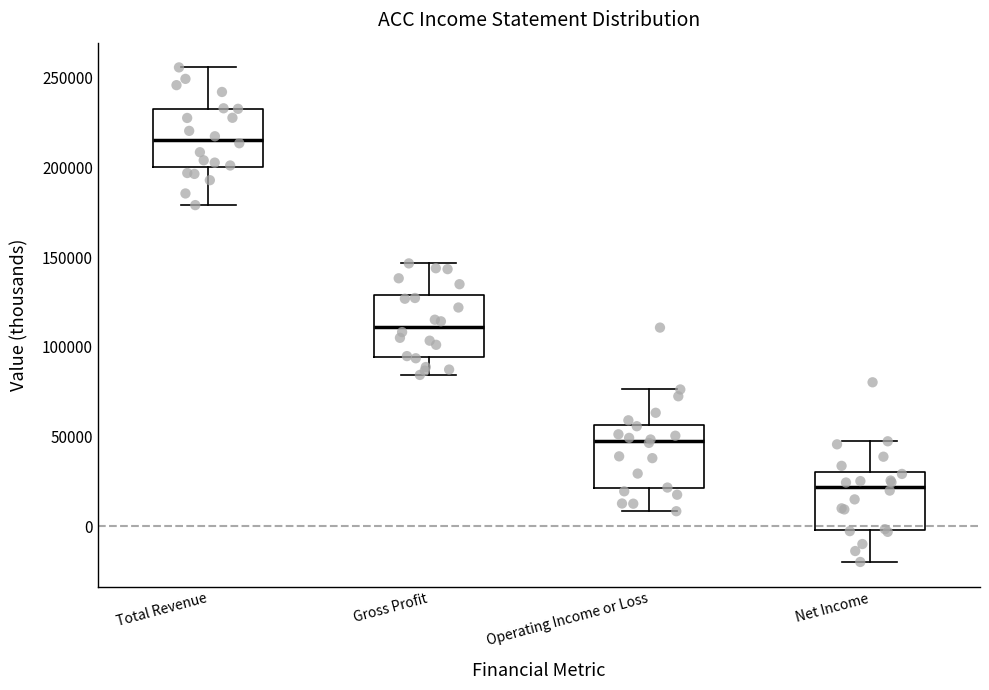

Reading left to right, transcribe this box plot: for each box, give where its median line is, the range the box spans, and where its two whiskers end, as read against the y-axis. The values are not printed on the chart, so give them approximately, as read against the axis.

Total Revenue: median 215000, box 200000 to 235000, whiskers 180000 to 255000
Gross Profit: median 110000, box 95000 to 130000, whiskers 85000 to 145000
Operating Income or Loss: median 45000, box 20000 to 55000, whiskers 10000 to 75000
Net Income: median 20000, box 0 to 30000, whiskers -20000 to 45000